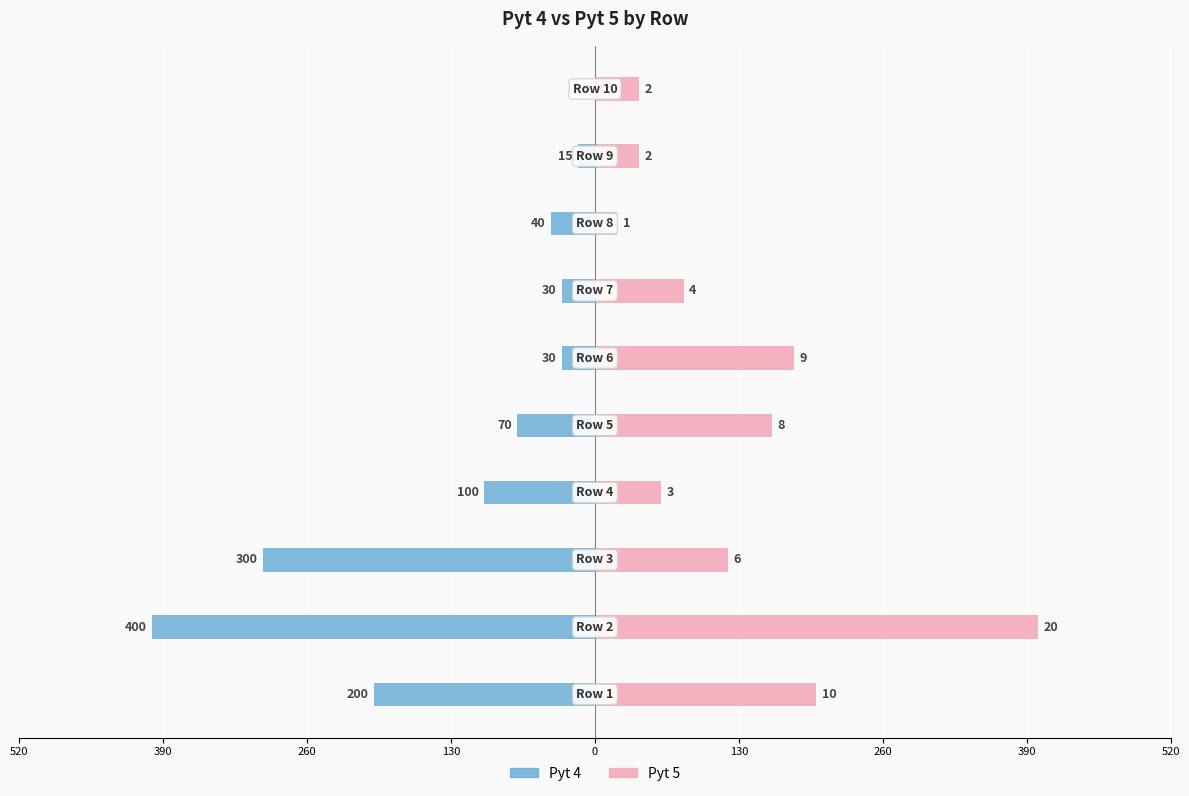

How many values in the Pyt 5 series are below 120?

5